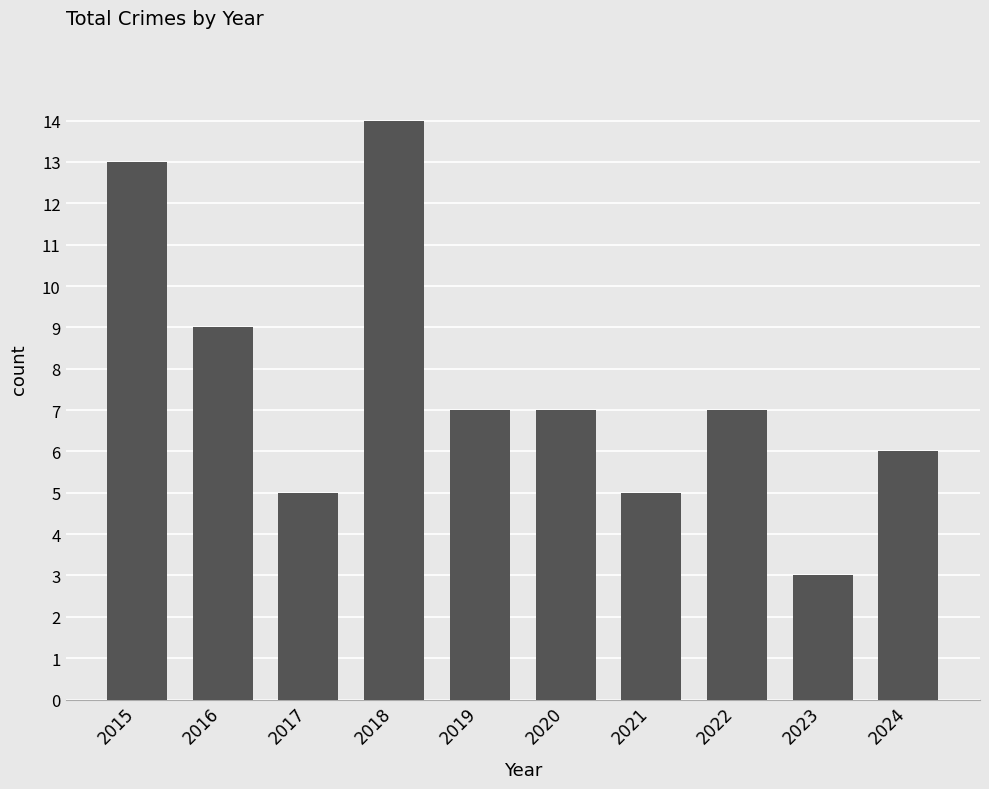

What is the approximate value at 2021, to the nearest 5?

5